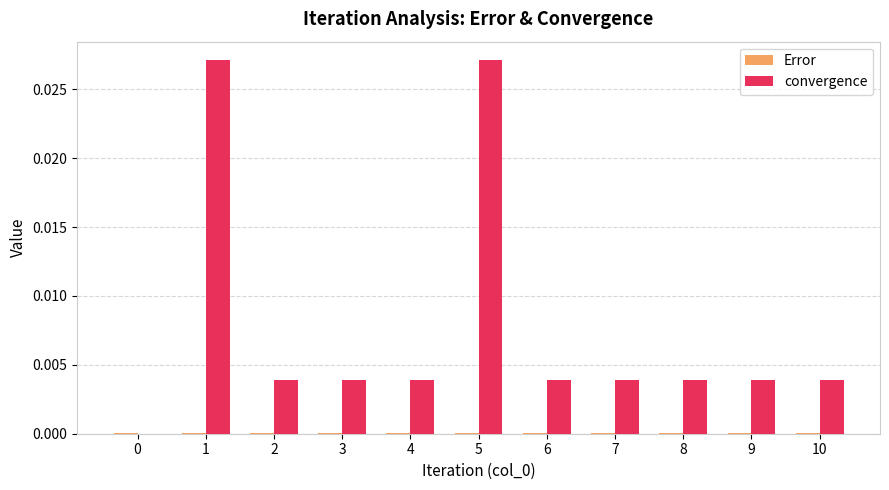

Between 1 and 7, which series saw the biggest shift?

convergence